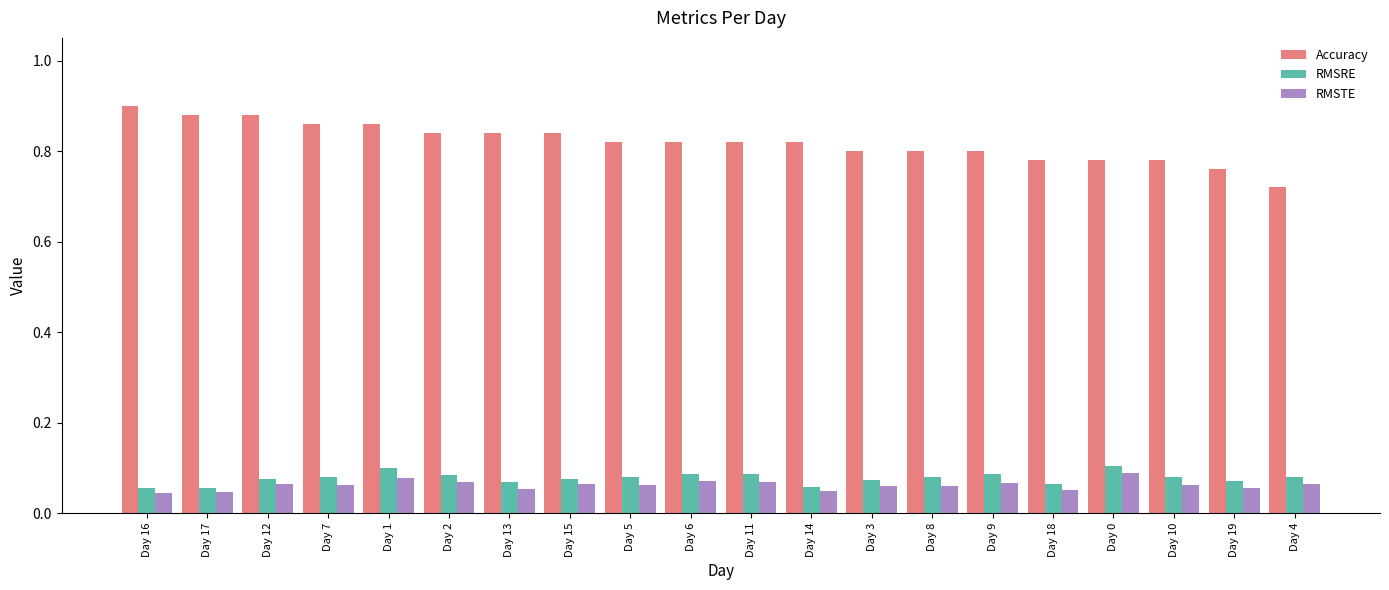

Is it true that RMSTE equals 0.1 at Day 10?

True